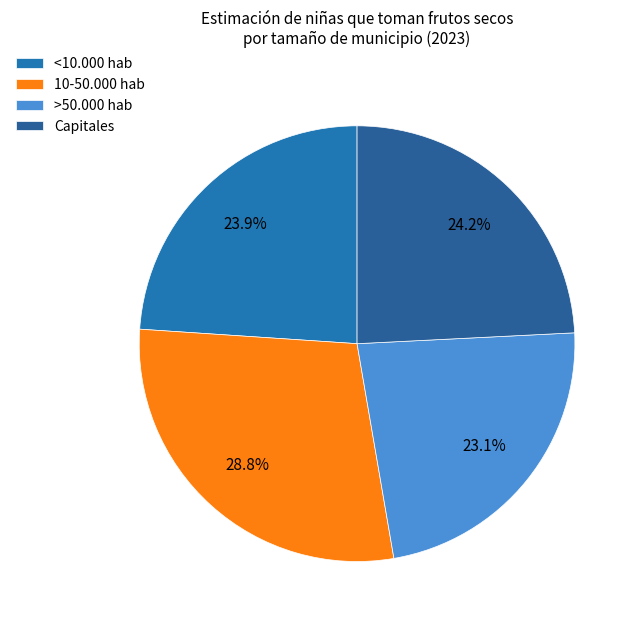

How many slices are in this pie chart?

4